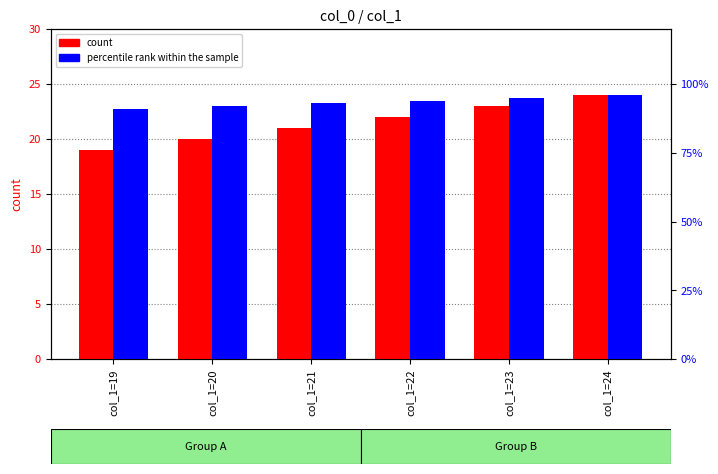

The count series shows 20 at col_1=20. True or false?

True